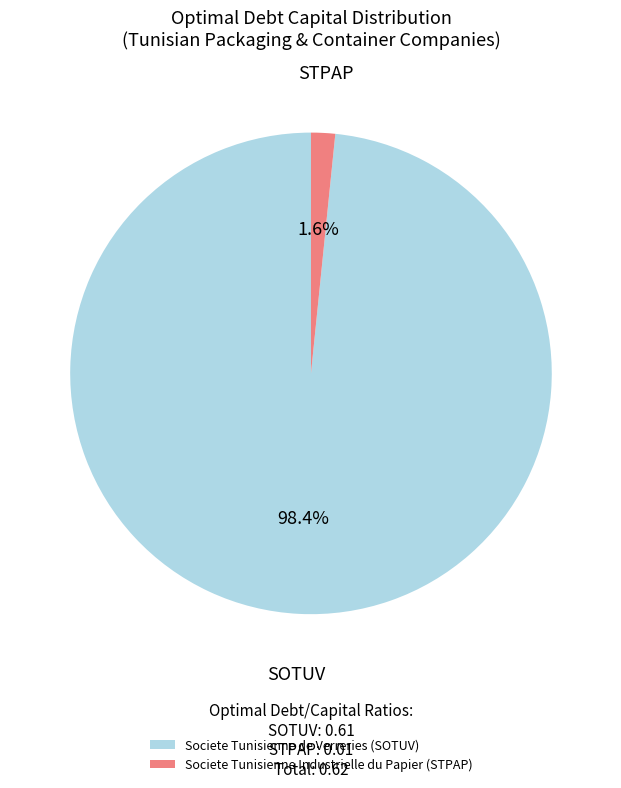

What percentage do Societe Tunisienne Industrielle du Papier (STPAP) and Societe Tunisienne de Verreries (SOTUV) together represent?

100.0%